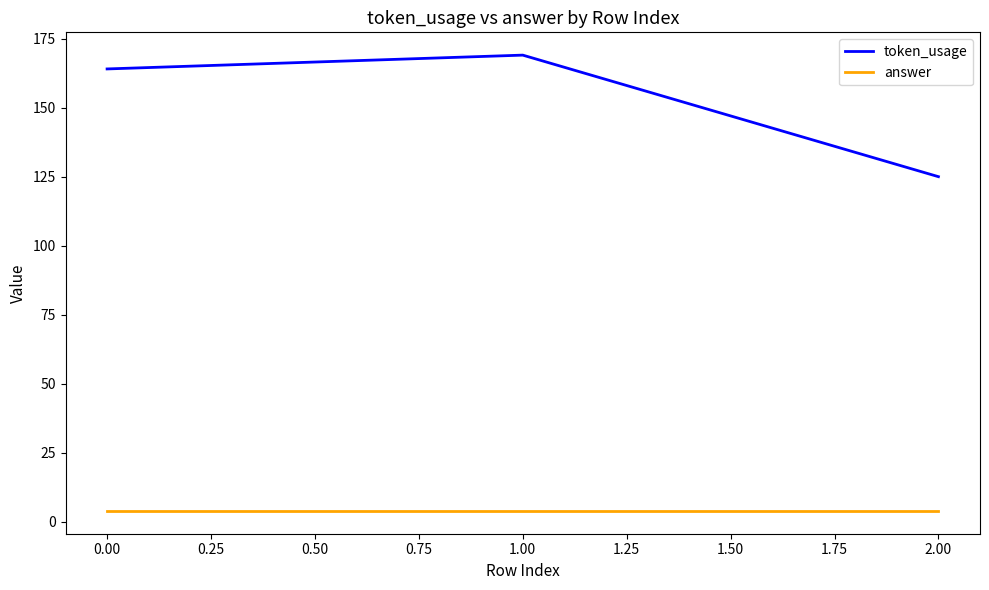

What is the average value of the answer series?

4